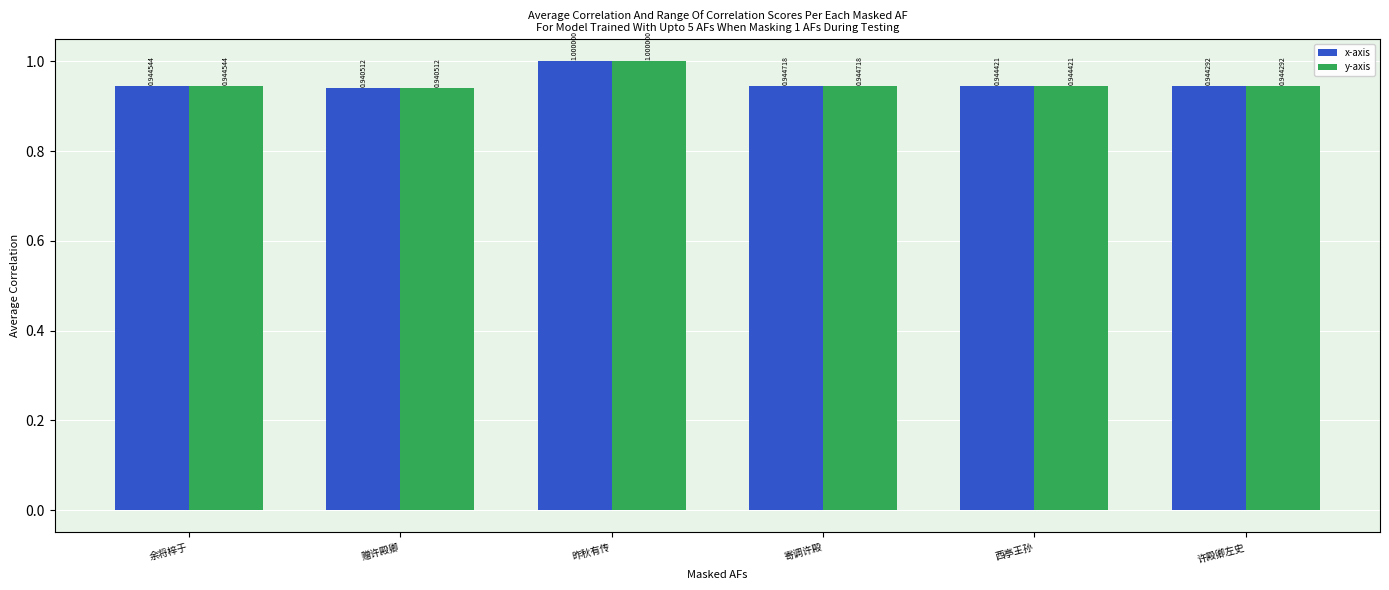

What is the total value across all series at 昨秋有传?

2.0